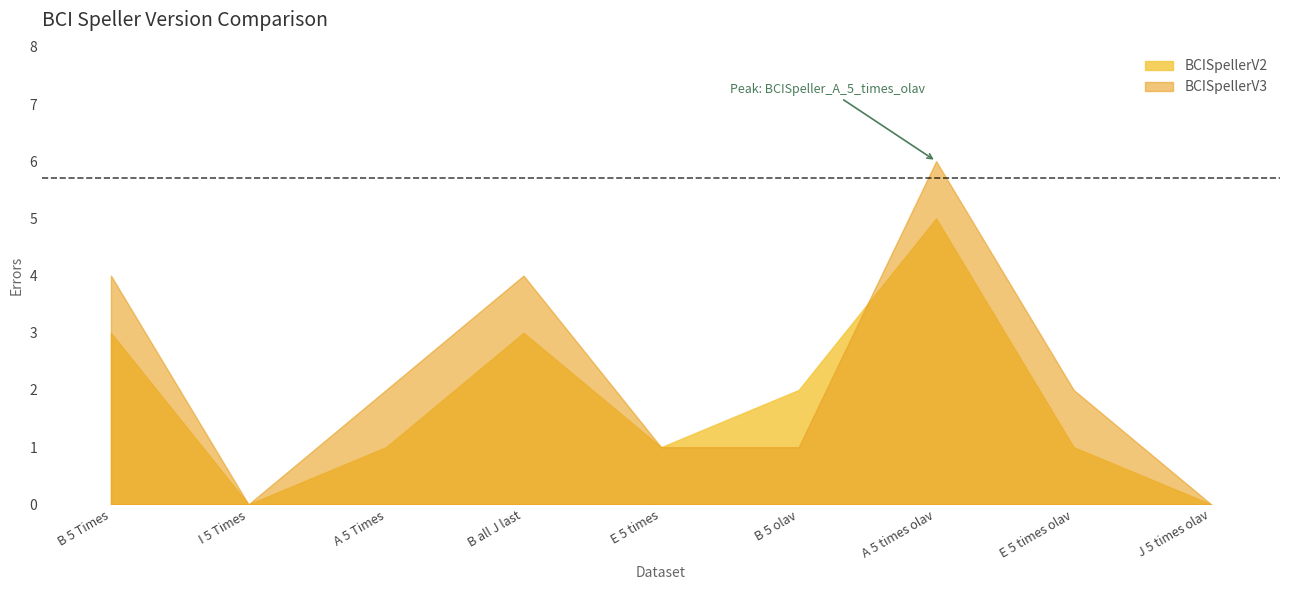

Between BCISpeller_A_5_Times and BCISpeller_E_5_times, which is larger?

BCISpeller_A_5_Times